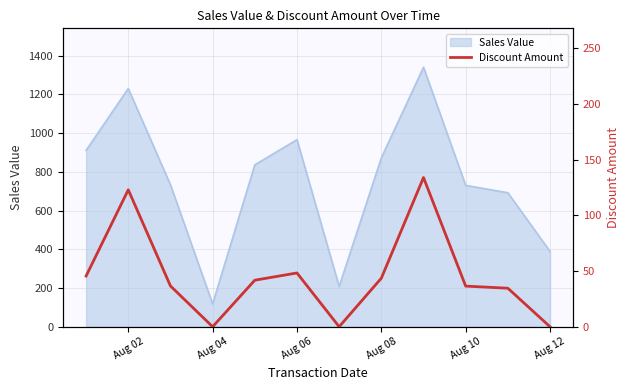

The value of Sales Value at Aug 10 is 194. True or false?

False